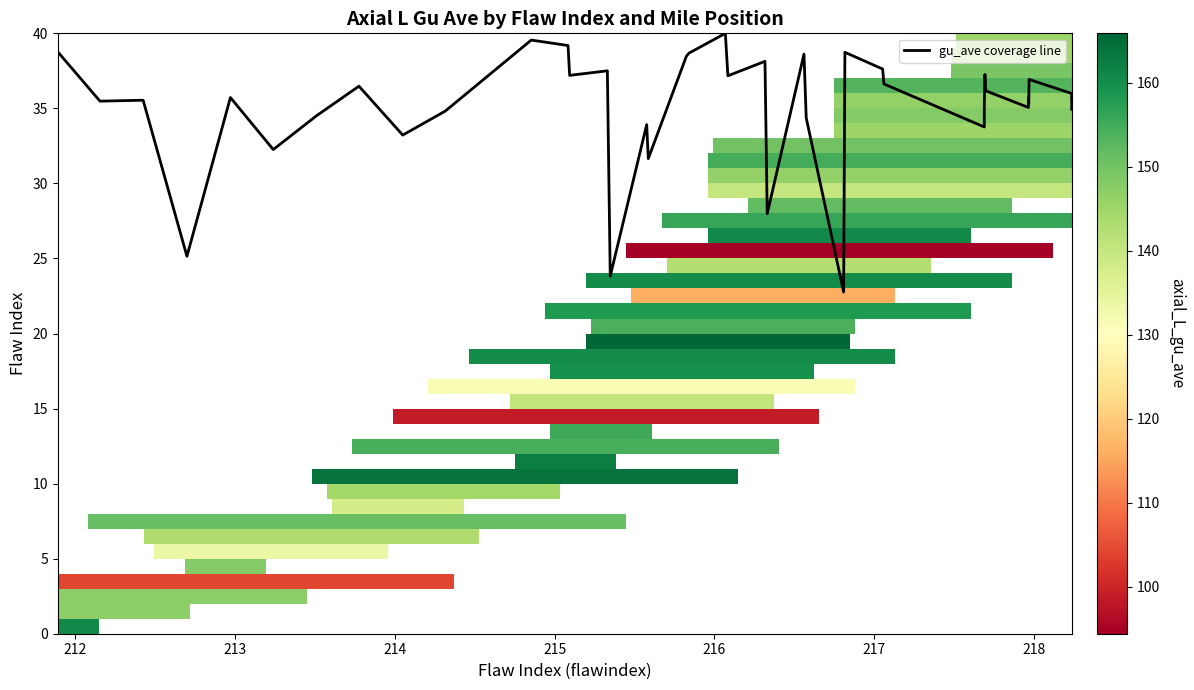

How many values are below 35?

13